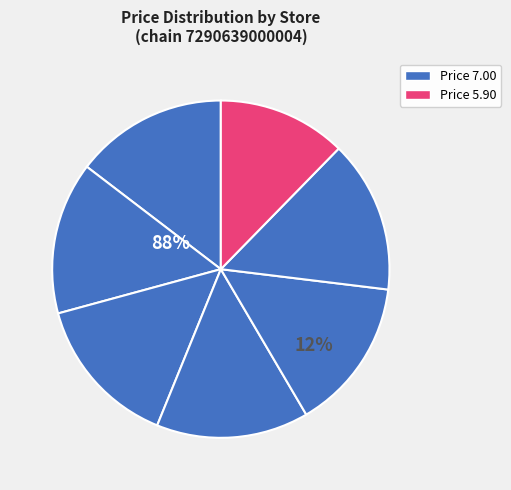

What is the ratio of the value at Store 6 to the value at Store 4?

1.0